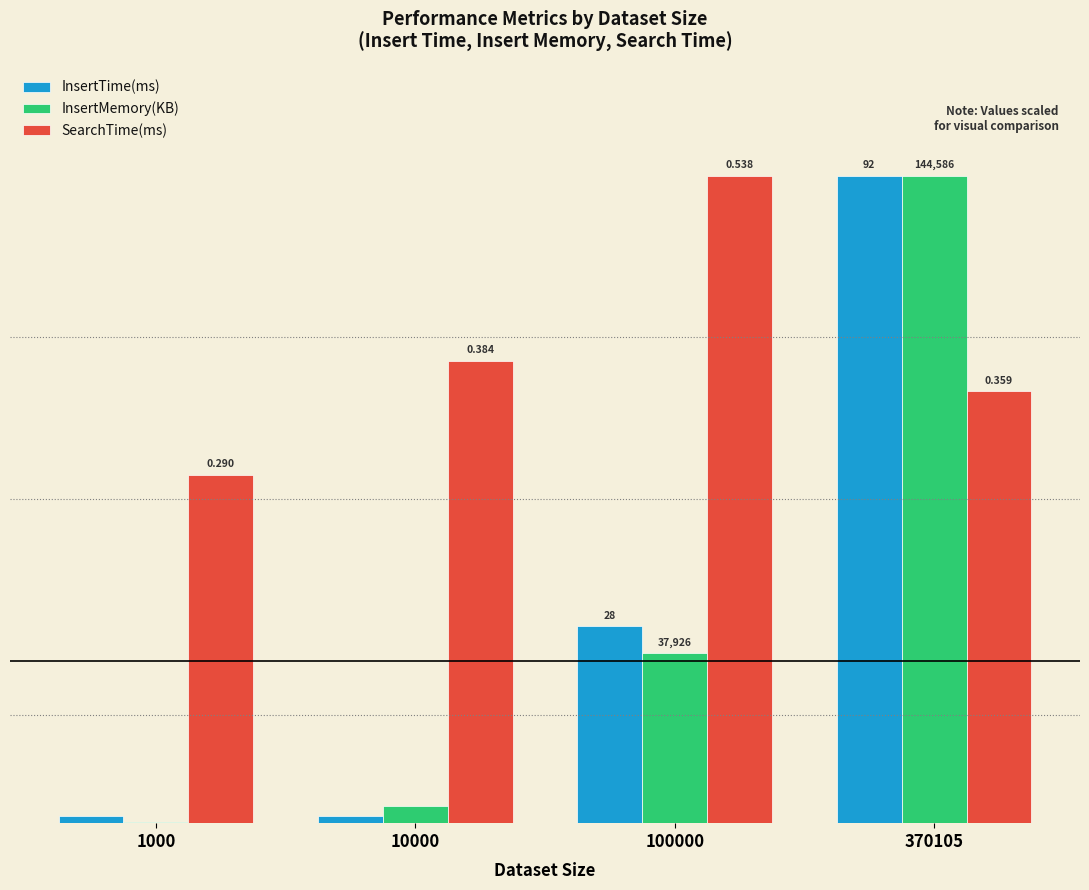

What are all the series names shown in the legend?

InsertTime(ms), InsertMemory(KB), SearchTime(ms)